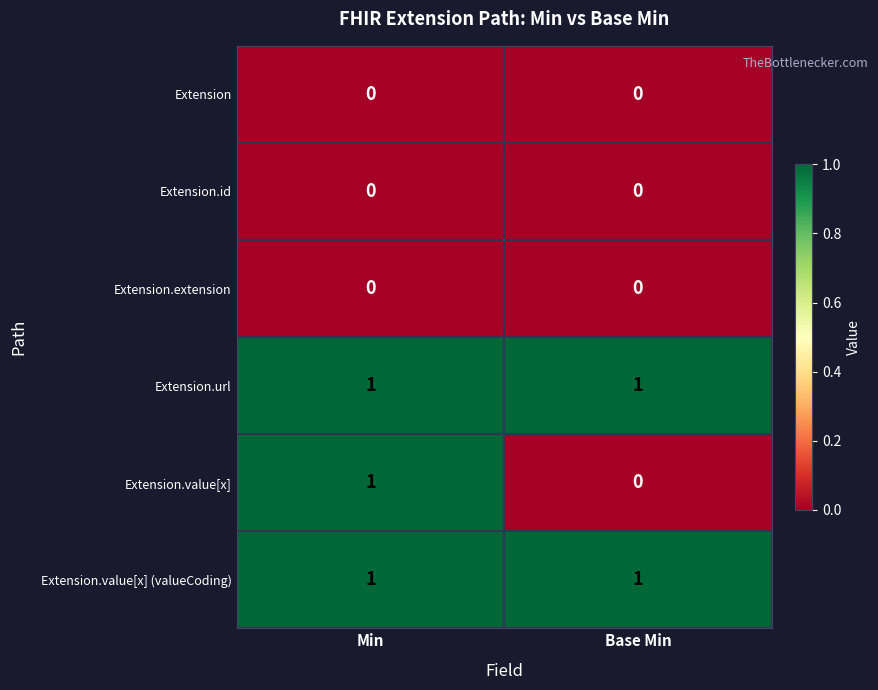

At which category is the sum across all series the highest?

Min